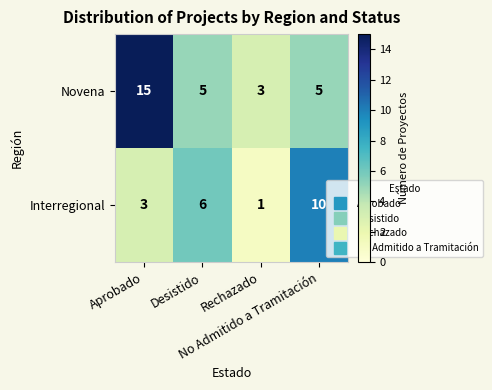

What is the sum of all Novena values?

28